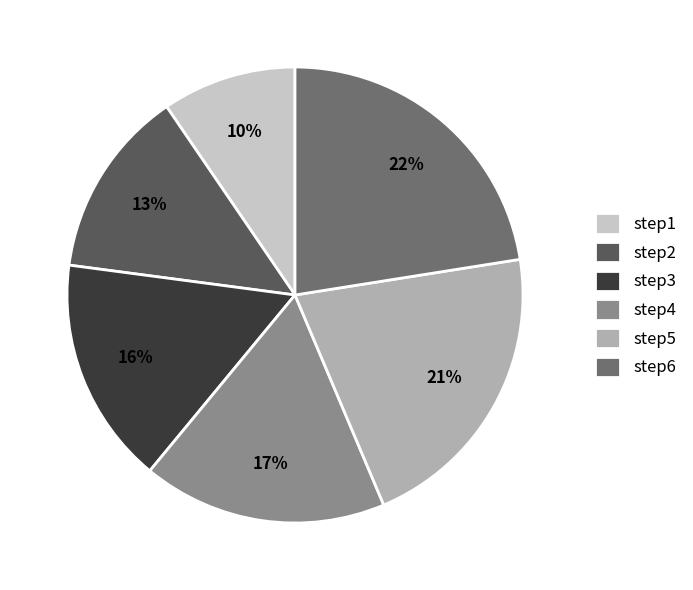

Does step4 represent more than half of the total?

No